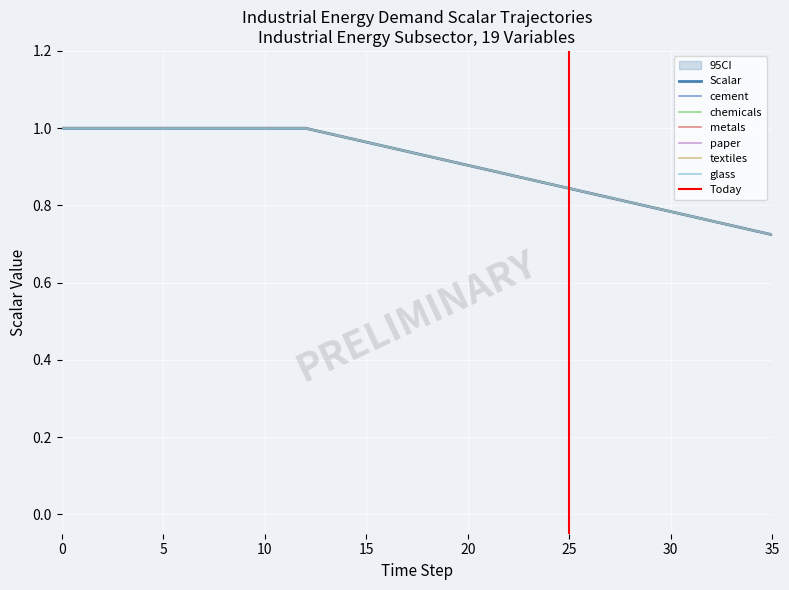

List the series in order of their peak value, highest first.

cement, chemicals, metals, paper, textiles, glass